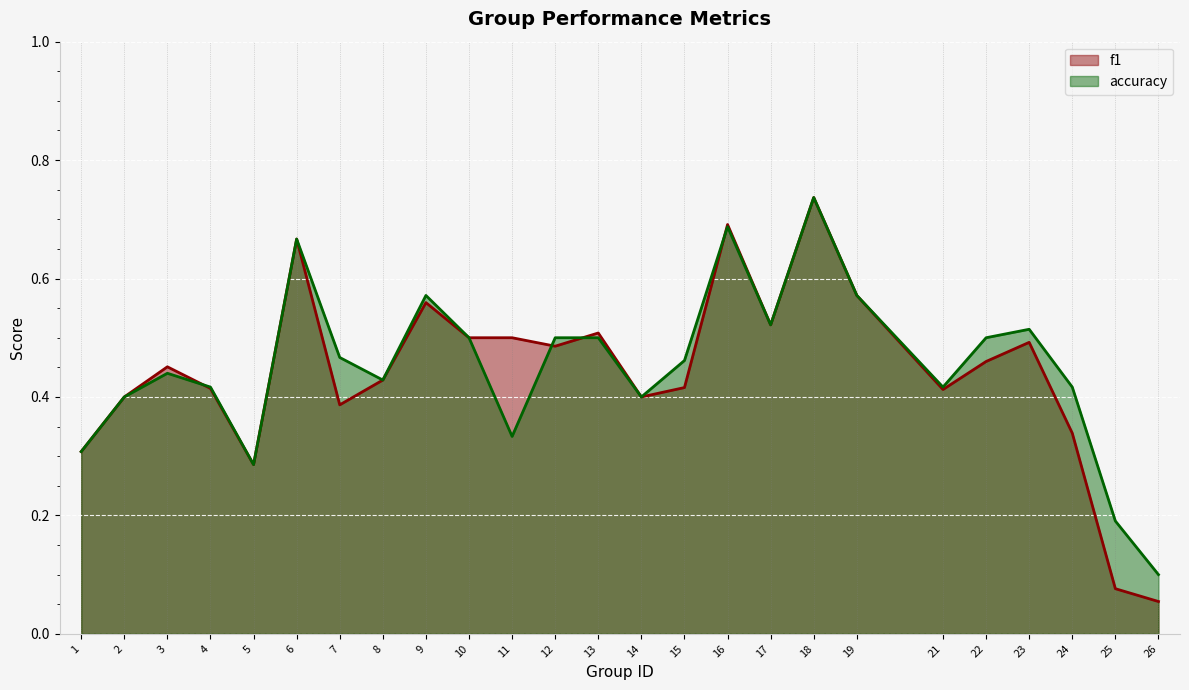

How many accuracy values are between 0 and 1?

25